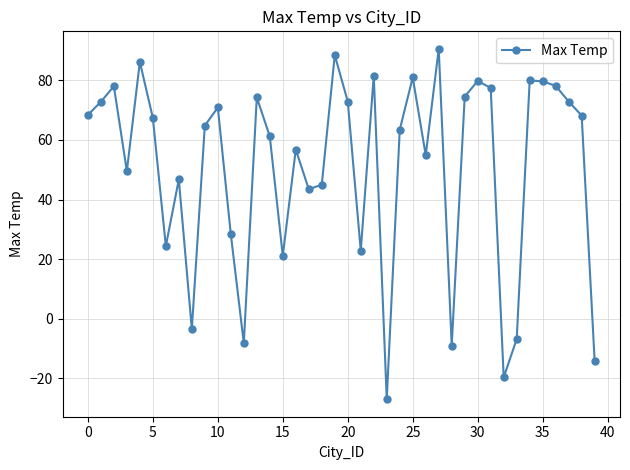

What is the minimum value shown in the chart?

-27.0